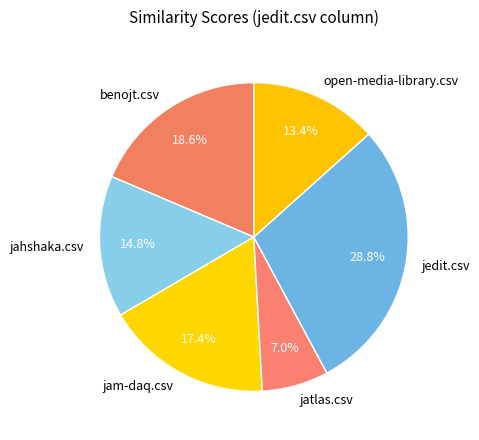

What is the smallest slice in the pie chart?

jatlas.csv